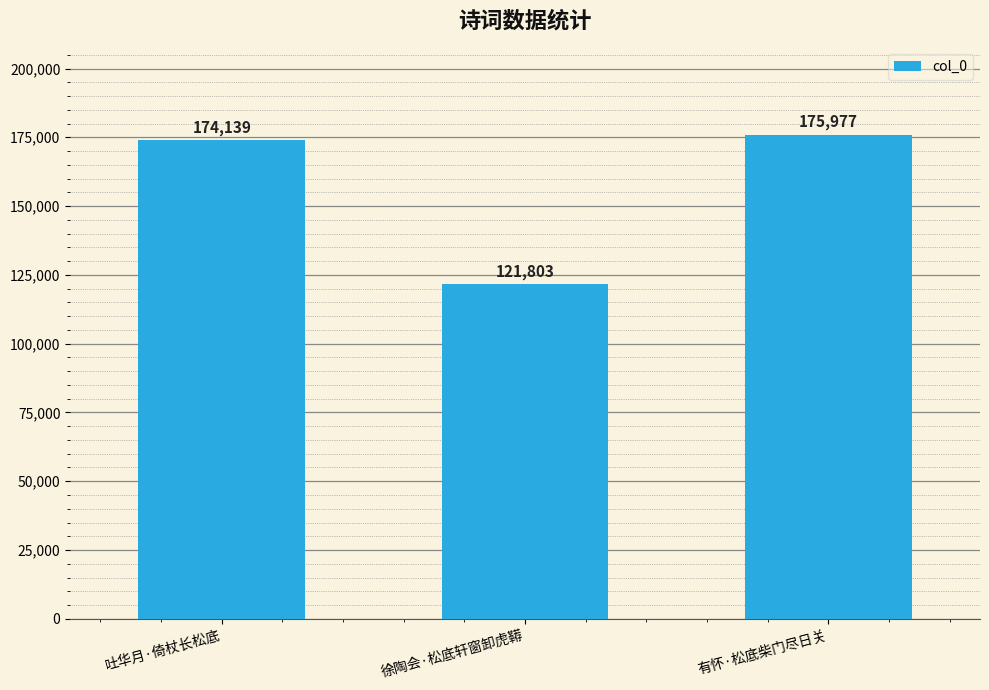

Reading left to right, list all the values displayed in this chart.

吐华月·倚杖长松底=174139	徐陶会·松底轩窗卸虎鞯=121803	有怀·松底柴门尽日关=175977